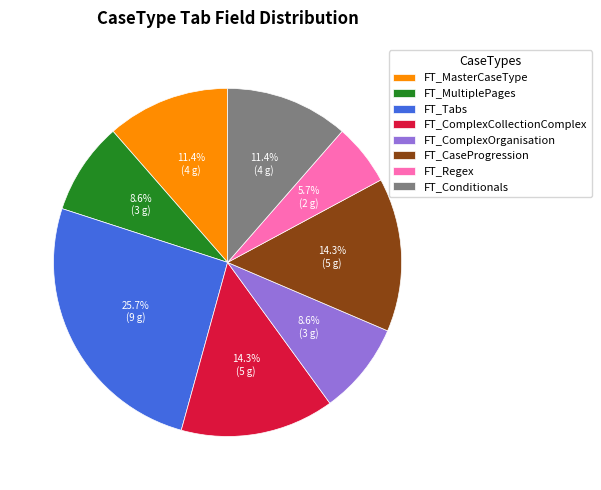

To the nearest percent, what percentage of the pie is FT_CaseProgression?

14%